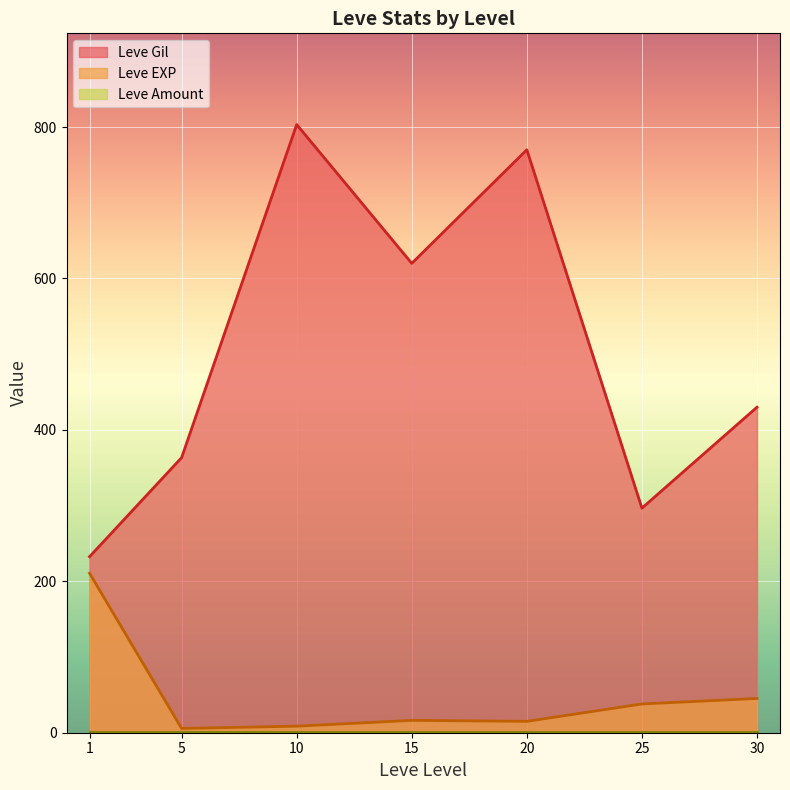

At which label does Leve Gil reach its minimum?

1